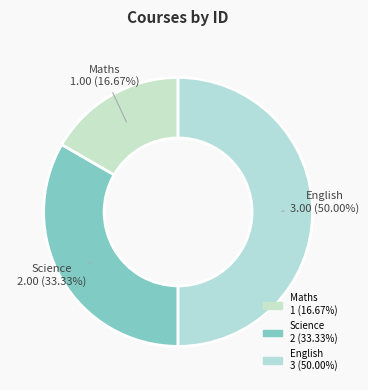

To the nearest percent, what portion does Maths represent?

17%